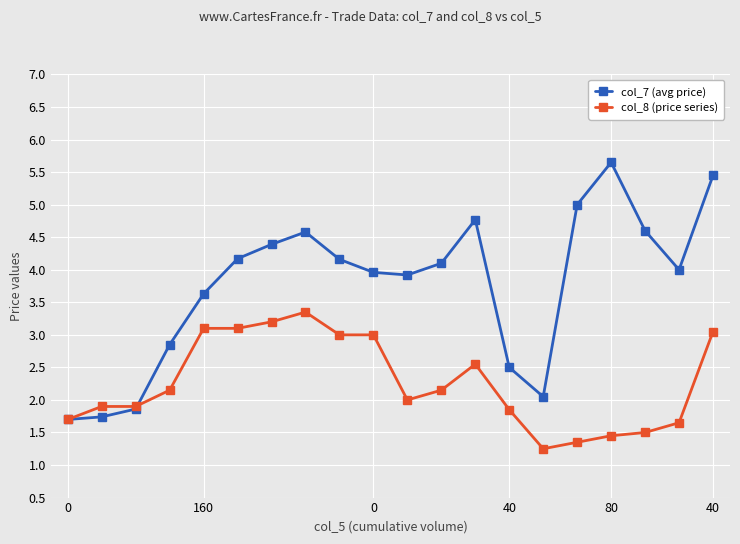

What is the sum of all col_7 (avg price) values?

75.1